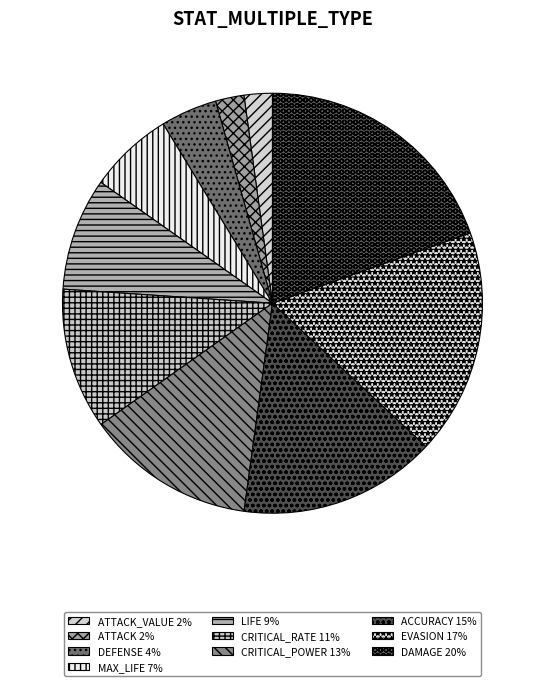

How many slices are in this pie chart?

10